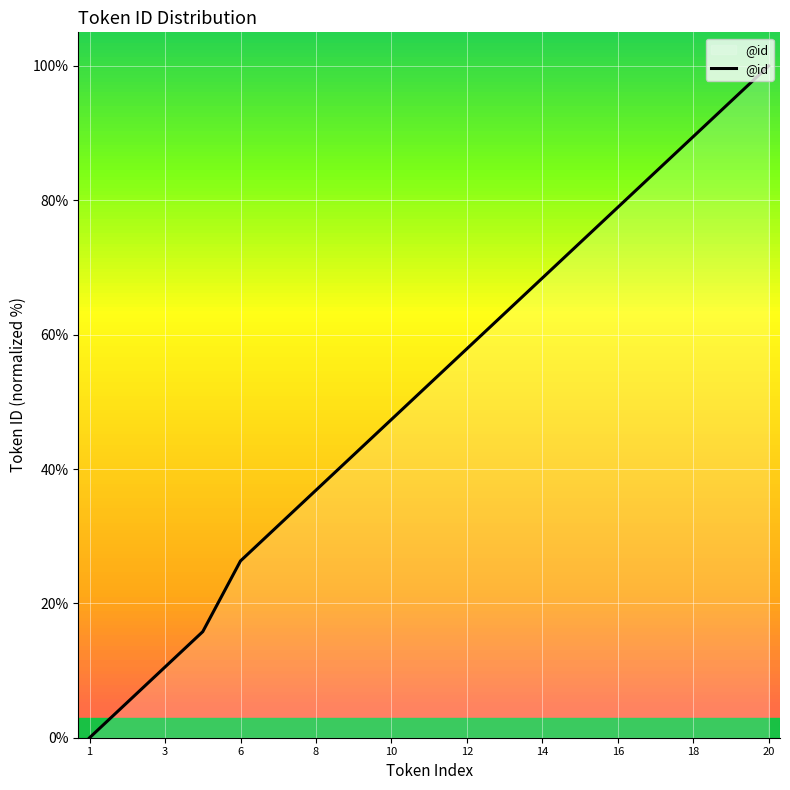

What is the maximum value shown in the chart?

100.0